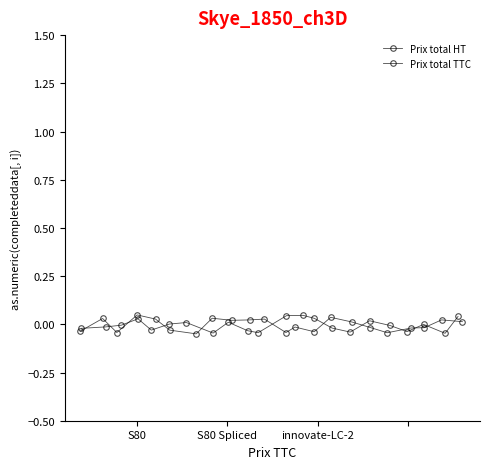

Is it true that Prix total HT equals -0.0 at innovate-LC-2?

True